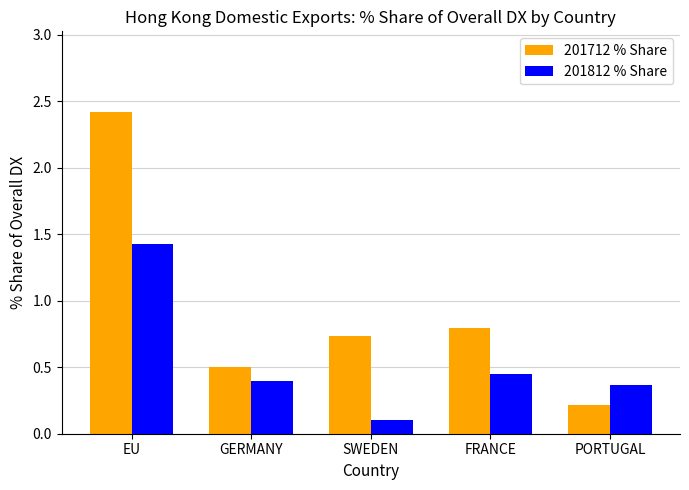

At which label does 201812 % Share reach its minimum?

SWEDEN